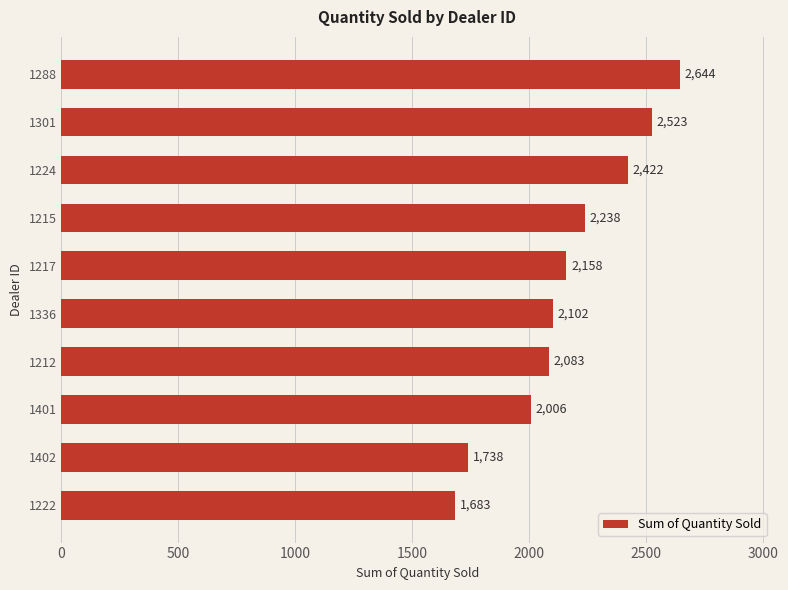

What is the label of the 3rd bar from the bottom?

1401